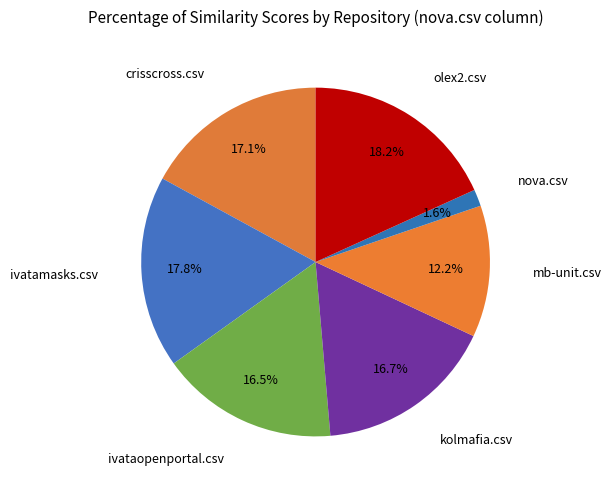

To the nearest percent, what is the difference between the largest and smallest slice percentages?

17%